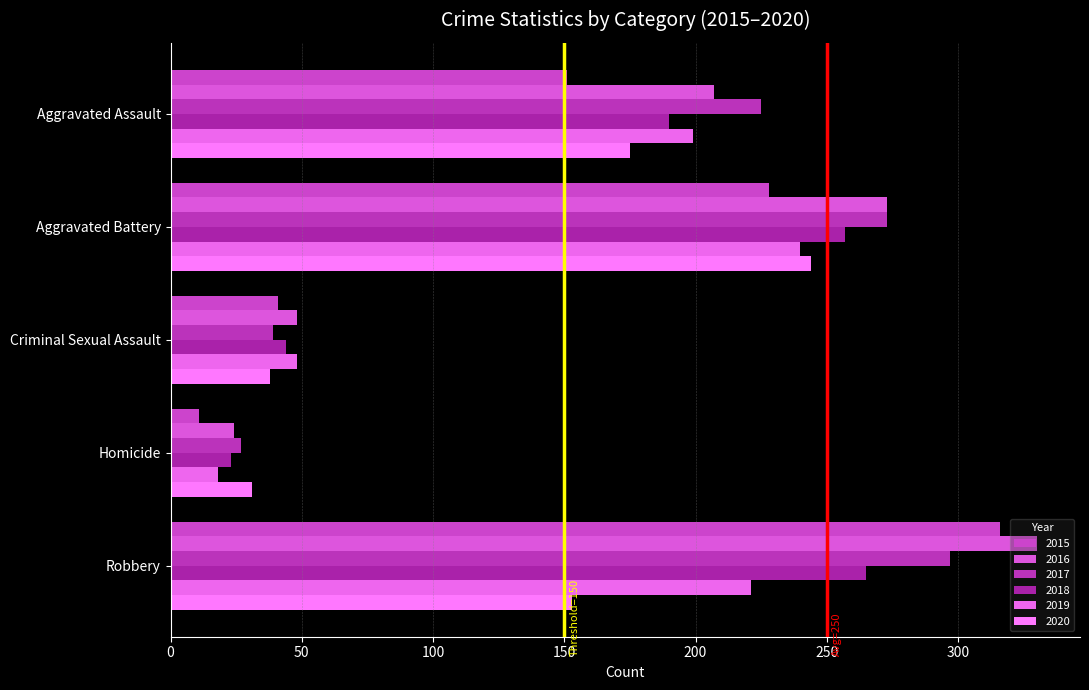

How many data points does each series have?

5